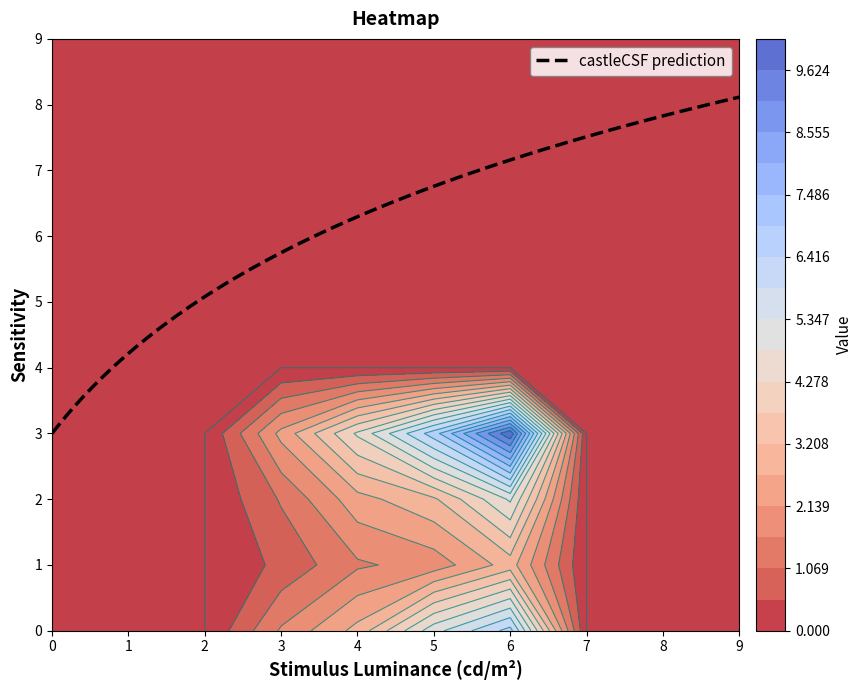

Between 1 and 2, which is larger?

1